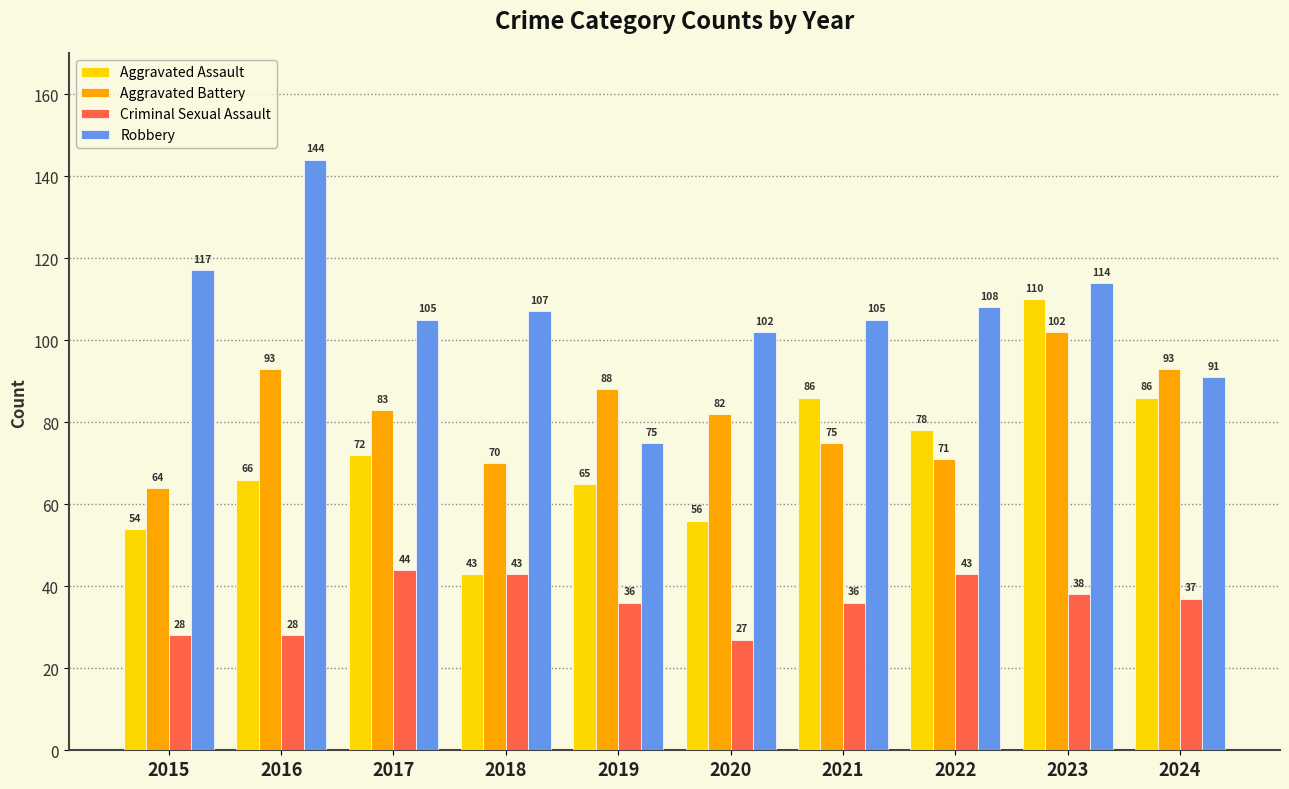

What is the value of the Aggravated Battery bar at the 6th from the left?

82